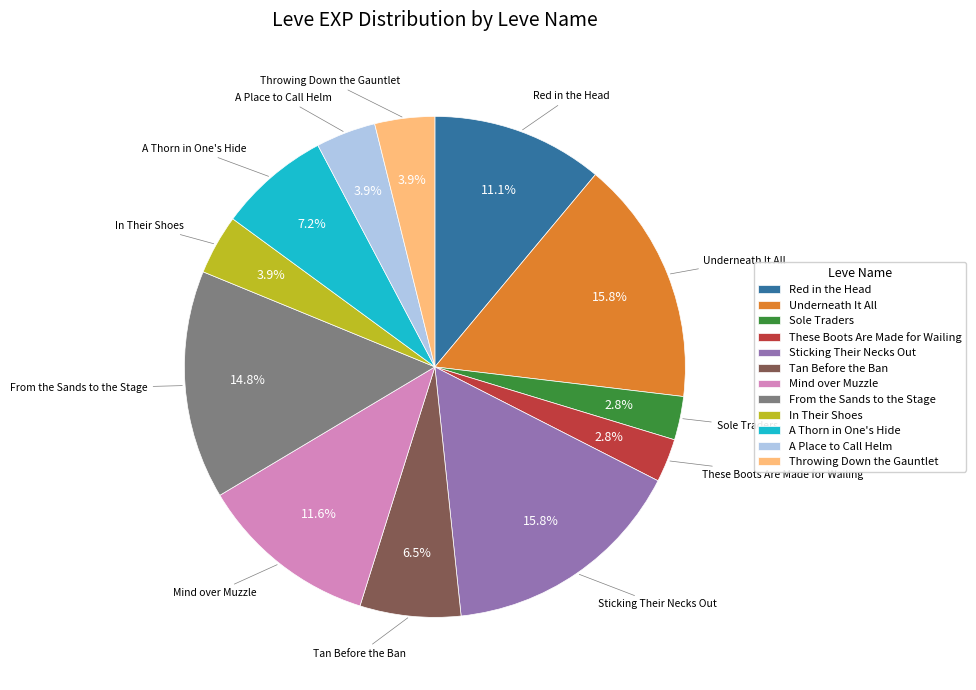

Does From the Sands to the Stage account for over 50% of the chart?

No